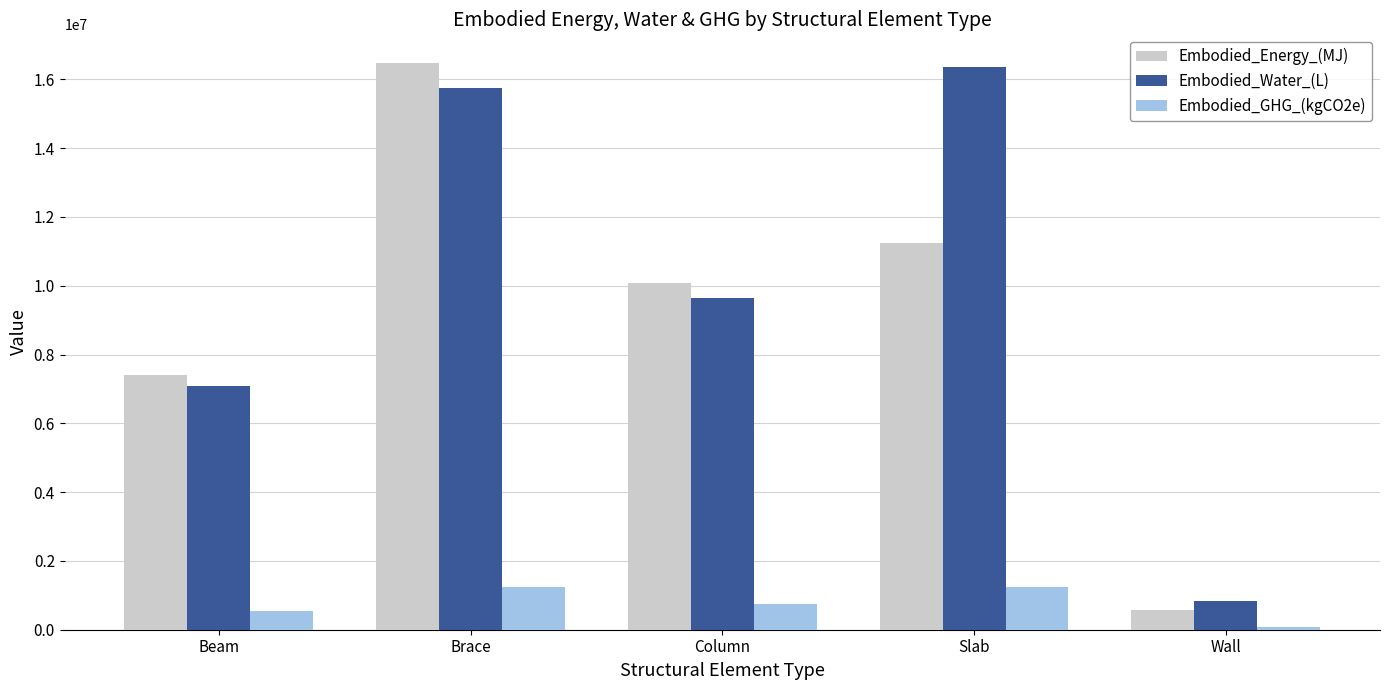

List the labels in order of Embodied_Water_(L) value, largest first.

Slab, Brace, Column, Beam, Wall